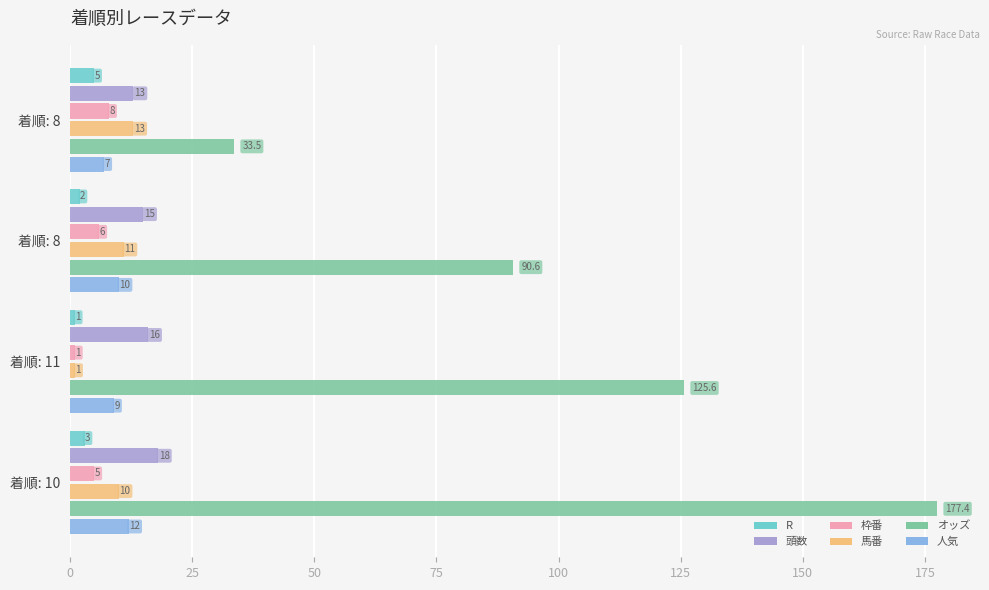

How many data points in オッズ are above 125?

2